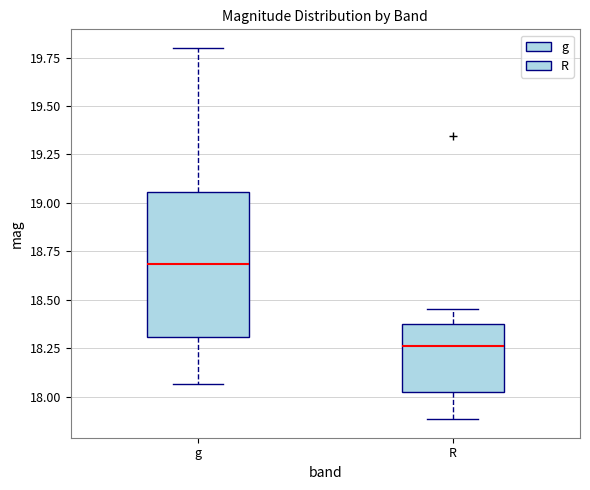

Which box's median line is the highest?

g